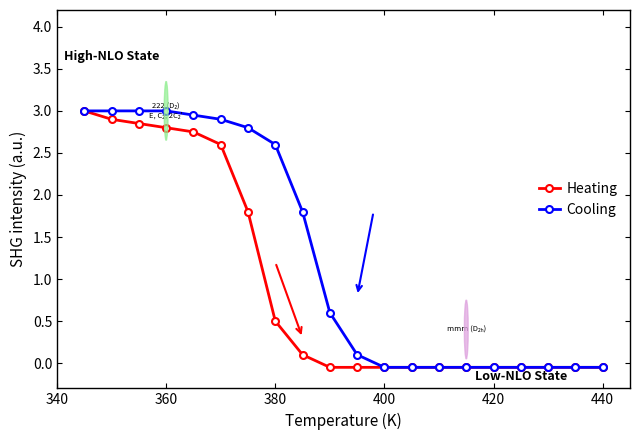

What is the value of the Cooling point at the 11th from the left?

0.1